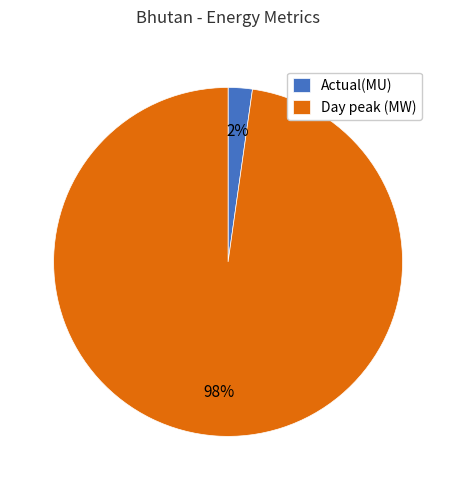

Between Day peak (MW) and Actual(MU), which is larger?

Day peak (MW)